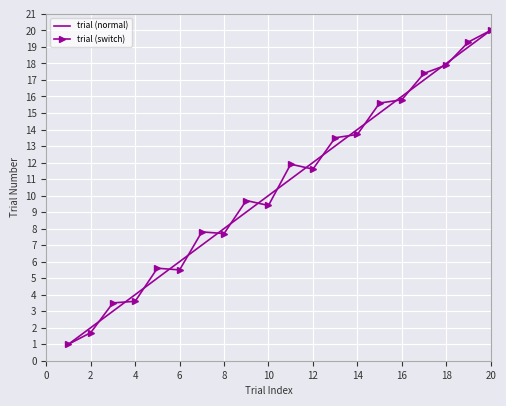

What is the greatest value displayed?

20.0